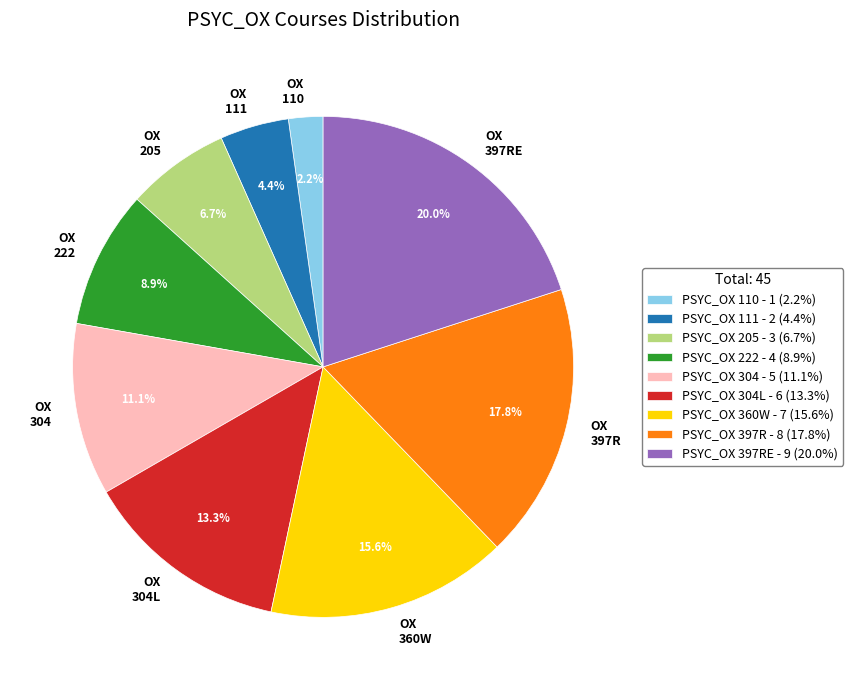

To the nearest percent, what is the difference between the largest and smallest slice percentages?

18%